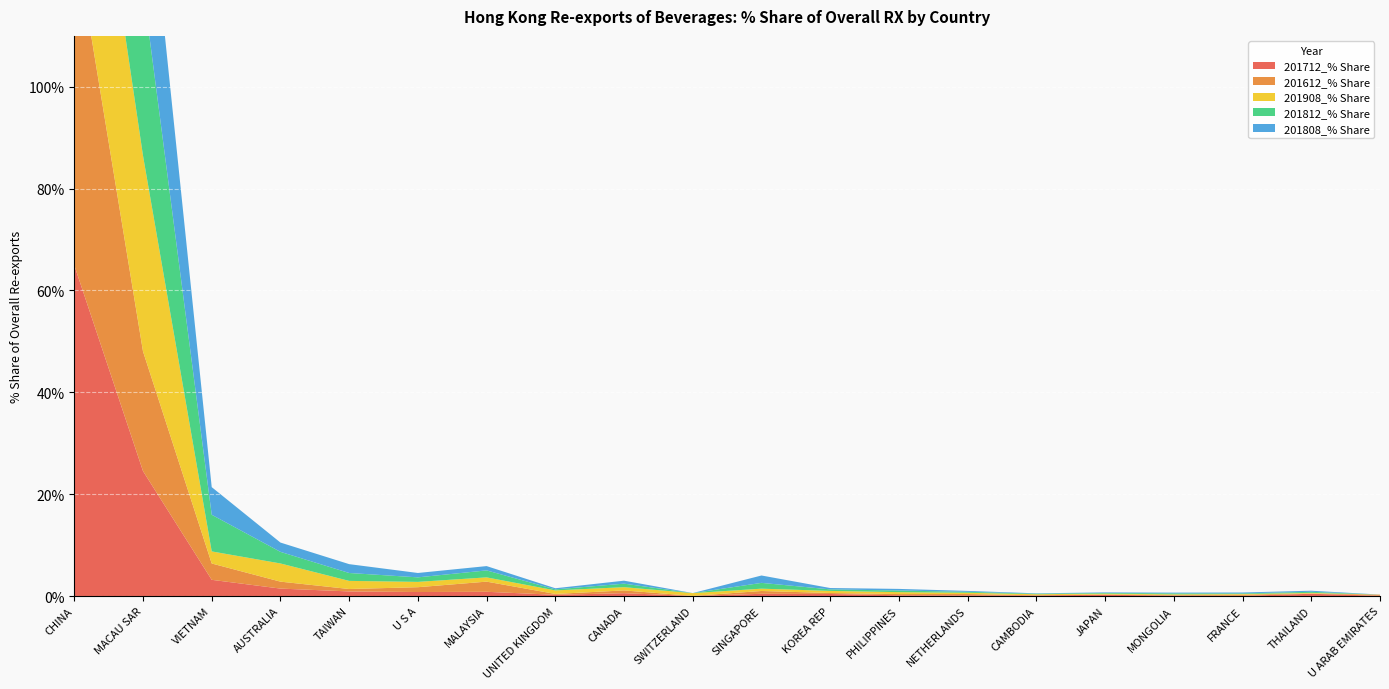

Reading right to left, transcribe all the data shown in this chart.

201712_% Share: U ARAB EMIRATES=0.1	THAILAND=0.4	FRANCE=0.0	MONGOLIA=0.1	JAPAN=0.2	CAMBODIA=0.1	NETHERLANDS=0.1	PHILIPPINES=0.1	KOREA REP=0.4	SINGAPORE=0.4	SWITZERLAND=0.0	CANADA=0.6	UNITED KINGDOM=0.2	MALAYSIA=0.8	U S A=0.8	TAIWAN=0.9	AUSTRALIA=1.5	VIETNAM=3.2	MACAU SAR=24.5	CHINA=65.0
201612_% Share: U ARAB EMIRATES=0.2	THAILAND=0.1	FRANCE=0.2	MONGOLIA=0.1	JAPAN=0.1	CAMBODIA=0.0	NETHERLANDS=0.3	PHILIPPINES=0.2	KOREA REP=0.2	SINGAPORE=0.6	SWITZERLAND=0.0	CANADA=0.5	UNITED KINGDOM=0.2	MALAYSIA=2.0	U S A=0.9	TAIWAN=0.5	AUSTRALIA=1.4	VIETNAM=3.2	MACAU SAR=23.5	CHINA=65.3
201908_% Share: U ARAB EMIRATES=0.0	THAILAND=0.1	FRANCE=0.1	MONGOLIA=0.1	JAPAN=0.2	CAMBODIA=0.2	NETHERLANDS=0.2	PHILIPPINES=0.4	KOREA REP=0.4	SINGAPORE=0.5	SWITZERLAND=0.5	CANADA=0.6	UNITED KINGDOM=0.7	MALAYSIA=0.8	U S A=1.0	TAIWAN=1.6	AUSTRALIA=3.6	VIETNAM=2.4	MACAU SAR=38.4	CHINA=47.5
201812_% Share: U ARAB EMIRATES=0.0	THAILAND=0.2	FRANCE=0.1	MONGOLIA=0.2	JAPAN=0.1	CAMBODIA=0.1	NETHERLANDS=0.2	PHILIPPINES=0.3	KOREA REP=0.3	SINGAPORE=1.1	SWITZERLAND=0.0	CANADA=0.7	UNITED KINGDOM=0.2	MALAYSIA=1.4	U S A=0.9	TAIWAN=1.6	AUSTRALIA=2.3	VIETNAM=7.2	MACAU SAR=33.1	CHINA=49.5
201808_% Share: U ARAB EMIRATES=0.0	THAILAND=0.2	FRANCE=0.2	MONGOLIA=0.1	JAPAN=0.1	CAMBODIA=0.1	NETHERLANDS=0.2	PHILIPPINES=0.3	KOREA REP=0.3	SINGAPORE=1.4	SWITZERLAND=0.0	CANADA=0.6	UNITED KINGDOM=0.2	MALAYSIA=0.8	U S A=0.9	TAIWAN=1.7	AUSTRALIA=1.8	VIETNAM=5.4	MACAU SAR=31.9	CHINA=53.1